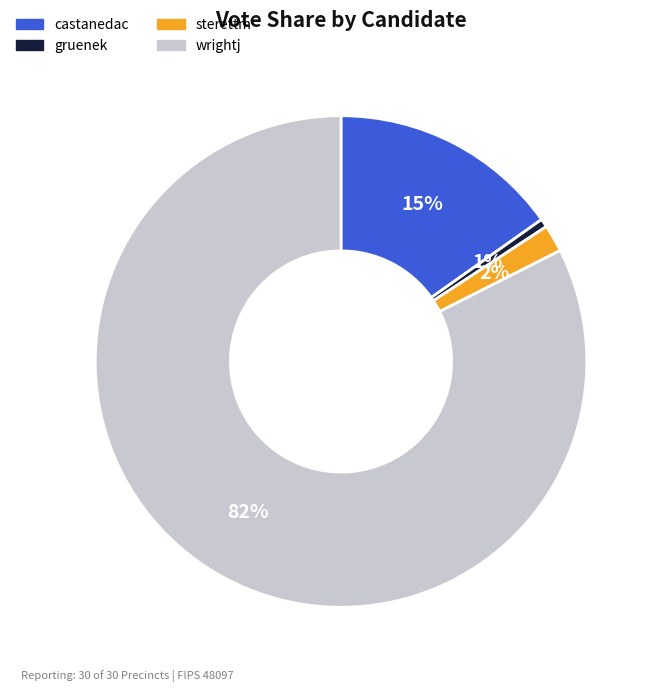

Which slice is the largest?

wrightj